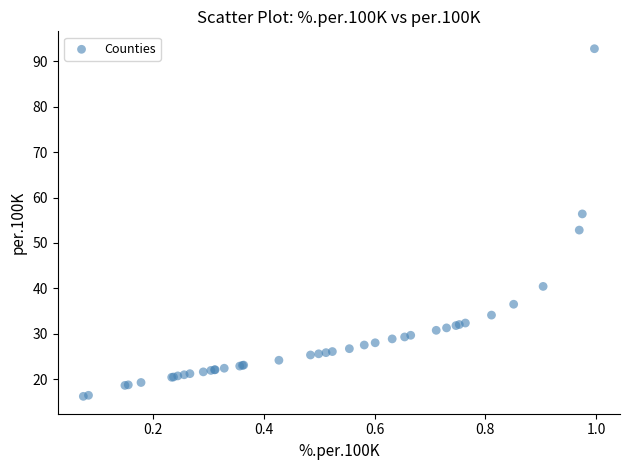

What Y value in the scatter plot is closest to 54?

52.8